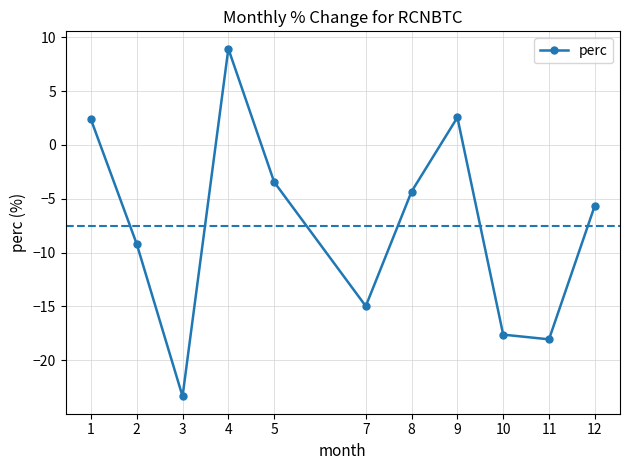

Reading right to left, extract all data points from this chart.

-5.6	-18.1	-17.6	2.6	-4.3	-15.0	-3.4	9.0	-23.4	-9.2	2.4